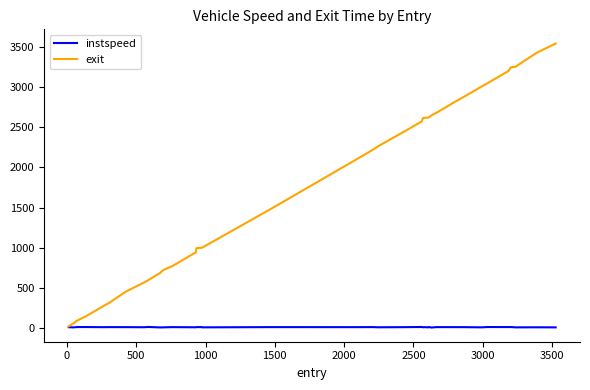

Which series has the largest range (max minus min)?

exit